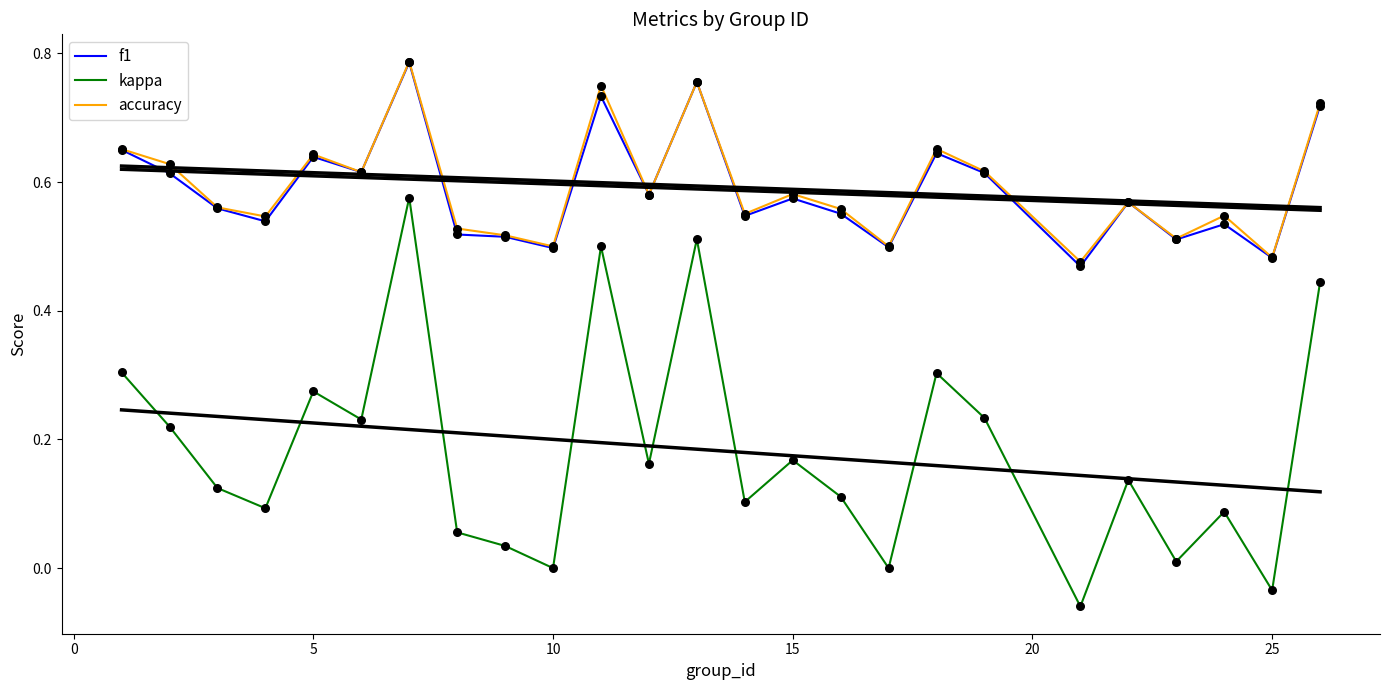

Which series contains the highest Y value?

accuracy